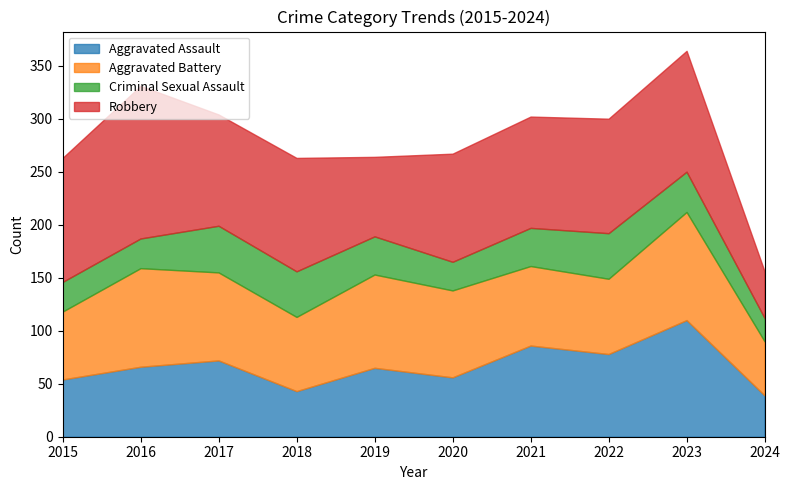

List the series in order of their peak value, highest first.

Robbery, Aggravated Assault, Aggravated Battery, Criminal Sexual Assault